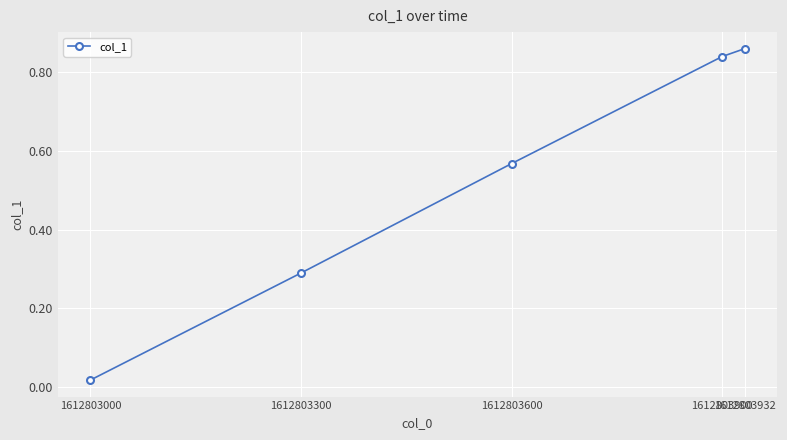

What is the sum of all values?

2.6